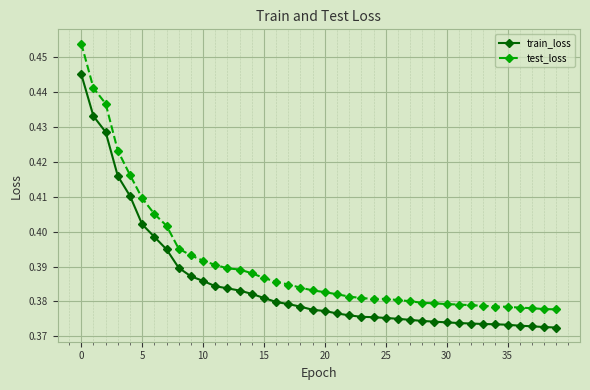

Count the test_loss values in the range 0 to 1.

40